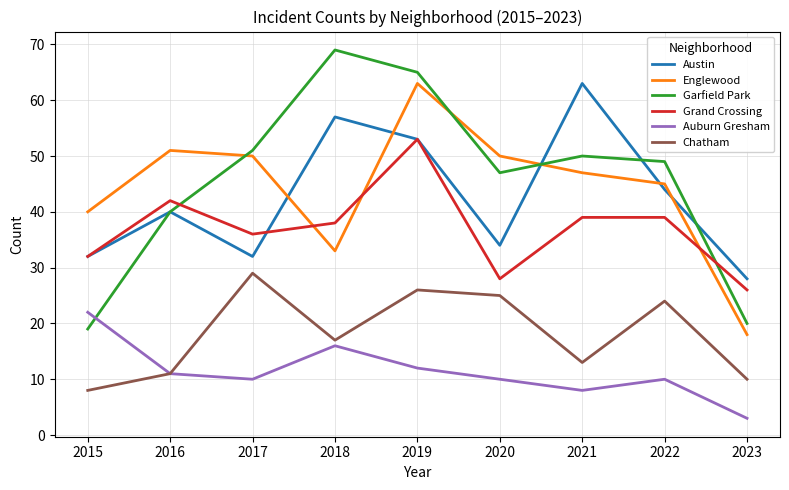

List the labels in order of Chatham value, smallest first.

2015, 2023, 2016, 2021, 2018, 2022, 2020, 2019, 2017